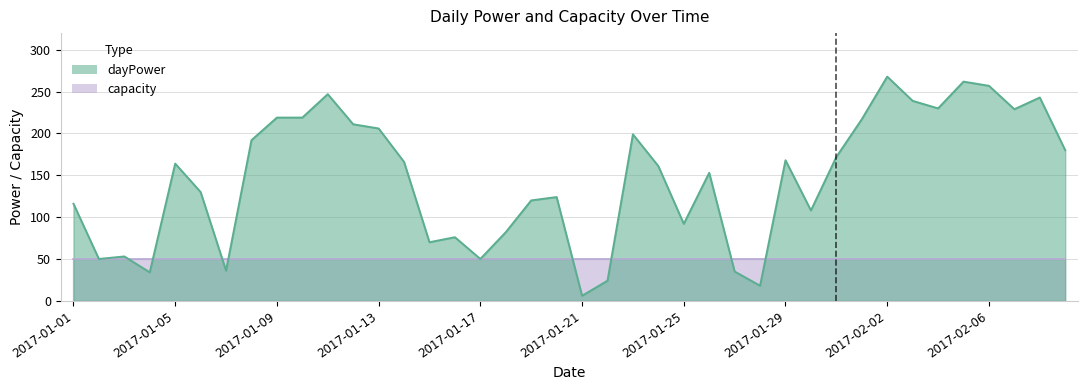

Is it true that the value at 2017-01-14 is 166?

True